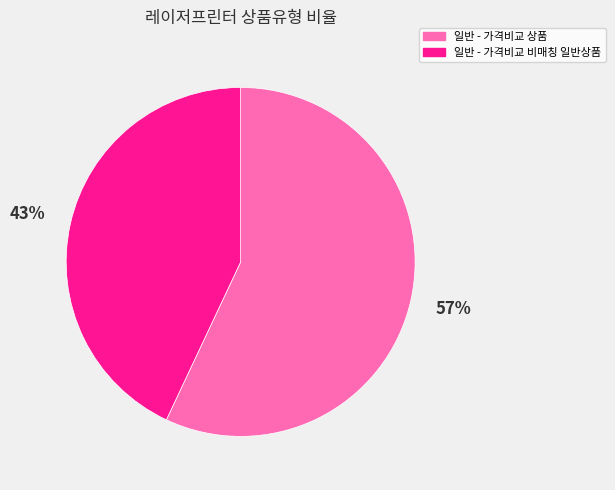

To the nearest percent, what is the average slice percentage?

50%